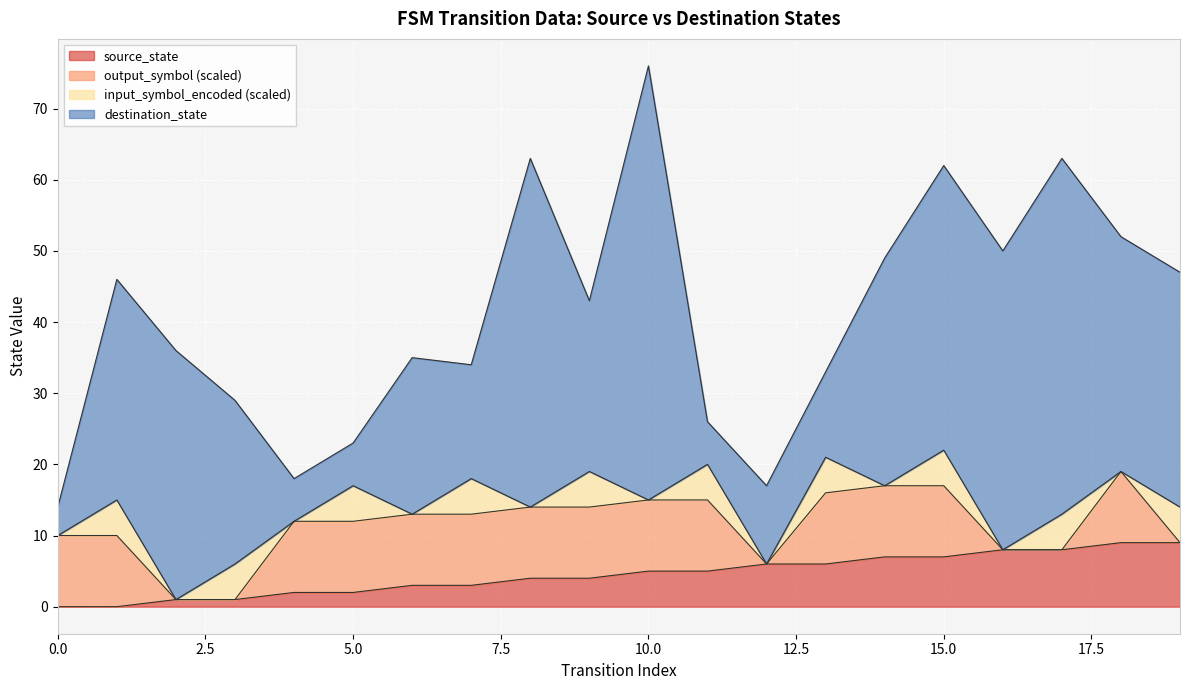

Where is the first local maximum for output_symbol?

18